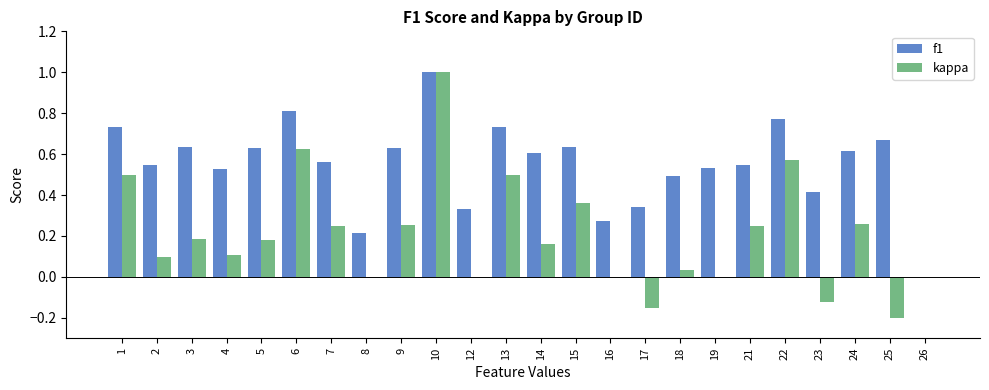

At which label is f1 closest to 0?

26